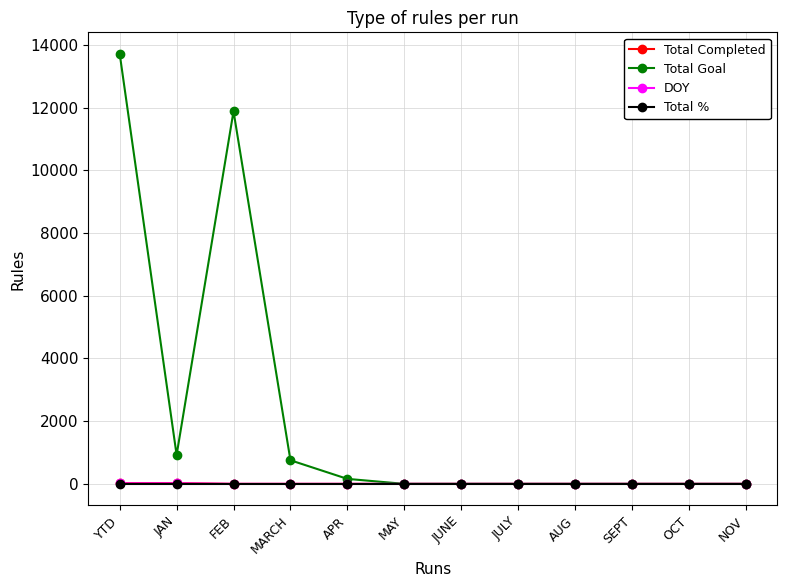

What is the label of the 4th point from the left?

MARCH